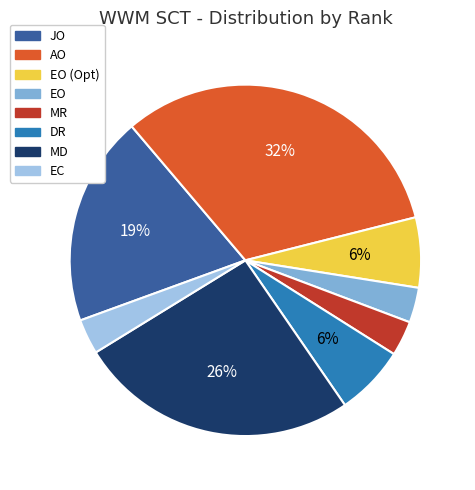

To the nearest percent, what is the difference between the MD and MR slice percentages?

23%